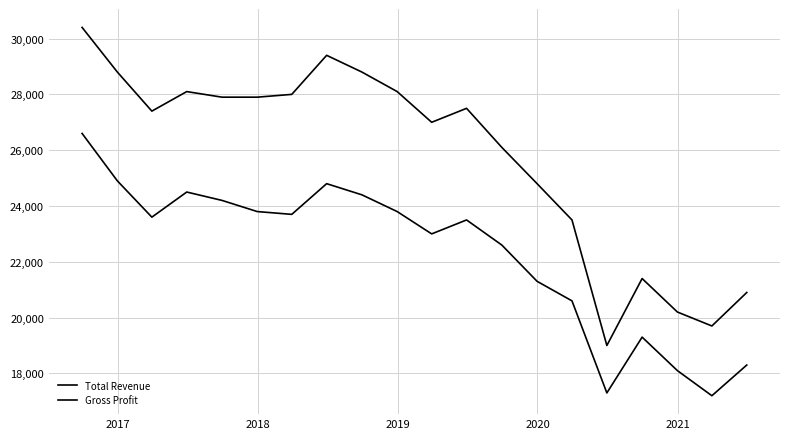

Does the chart display data point markers on the line(s)?

No